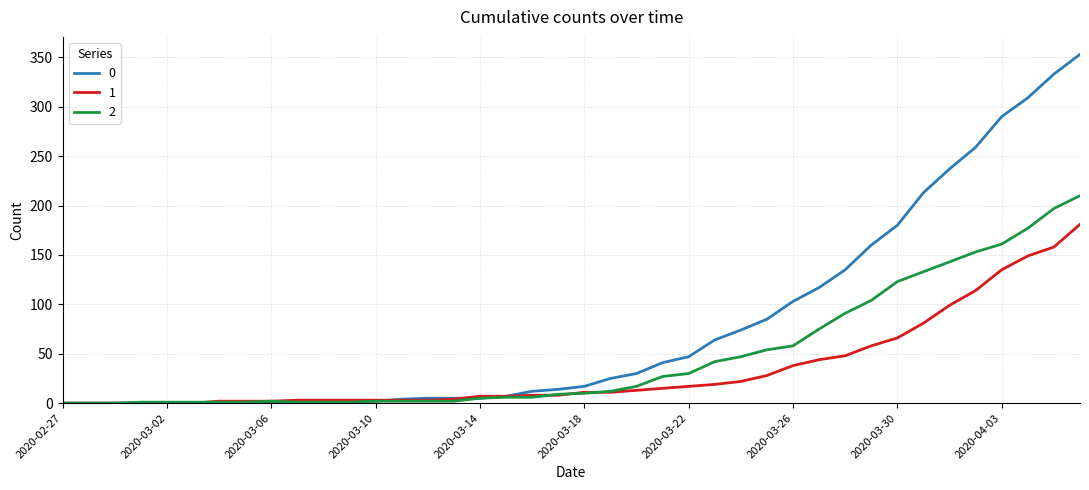

What is the difference between the maximum and minimum values in the 1 series?

181